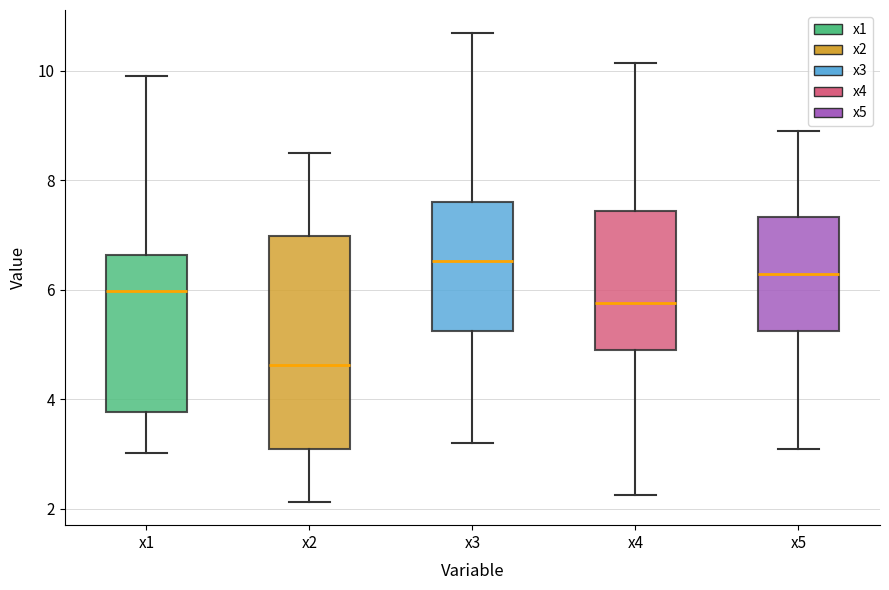

Reading left to right, read every box against the y-axis: the position of its median line, the range the box covers, and the ends of its whiskers. The values are not printed on the chart, so give them approximately, as read against the axis.

x1: median 6.0, box 3.8 to 6.6, whiskers 3.0 to 10.0
x2: median 4.6, box 3.0 to 7.0, whiskers 2.2 to 8.4
x3: median 6.6, box 5.2 to 7.6, whiskers 3.2 to 10.6
x4: median 5.8, box 5.0 to 7.4, whiskers 2.2 to 10.2
x5: median 6.2, box 5.2 to 7.4, whiskers 3.0 to 8.8